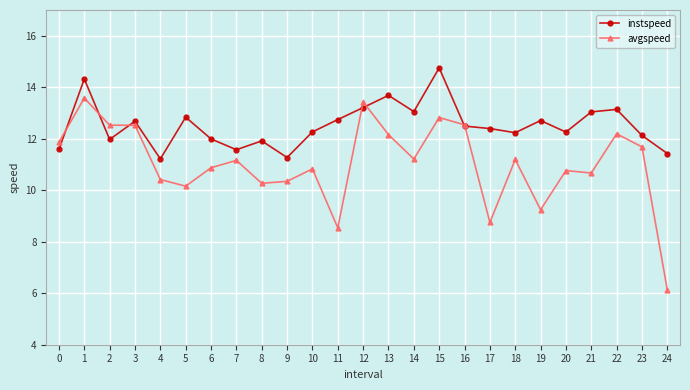

What value does the instspeed series have at 17?

12.4